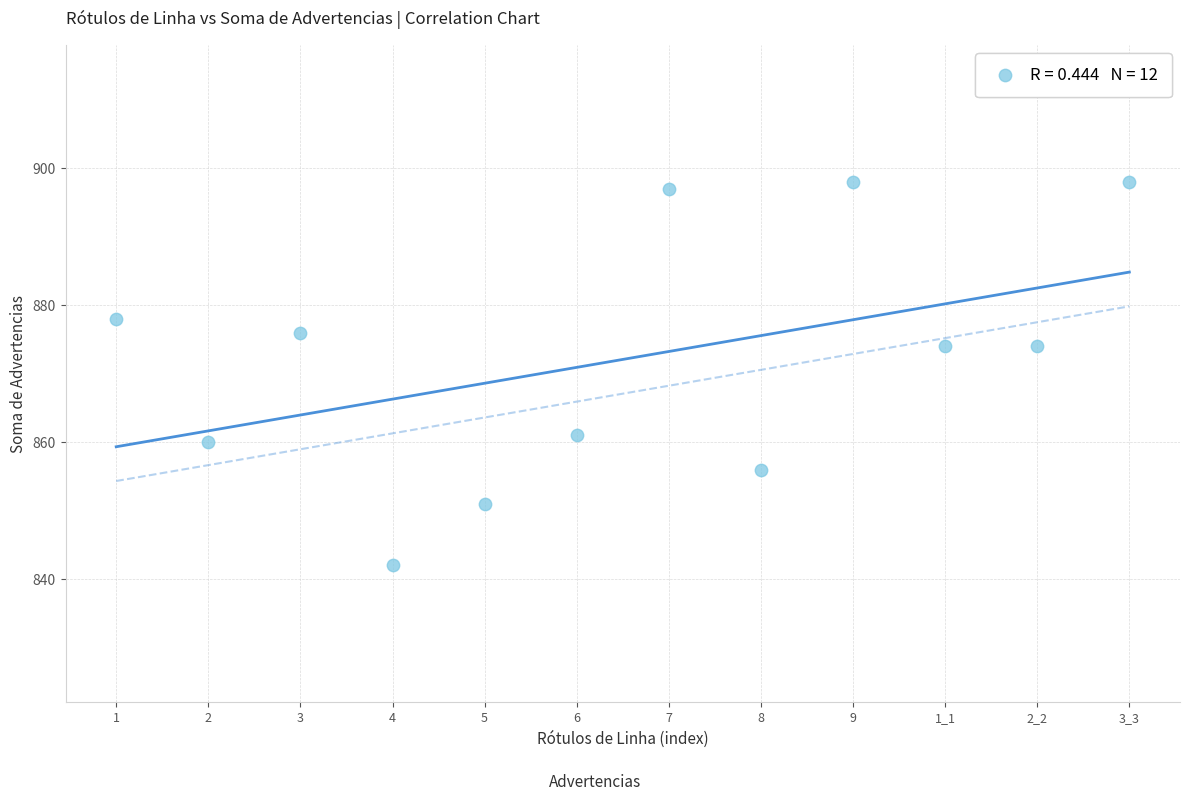

What is the average Y value?

872